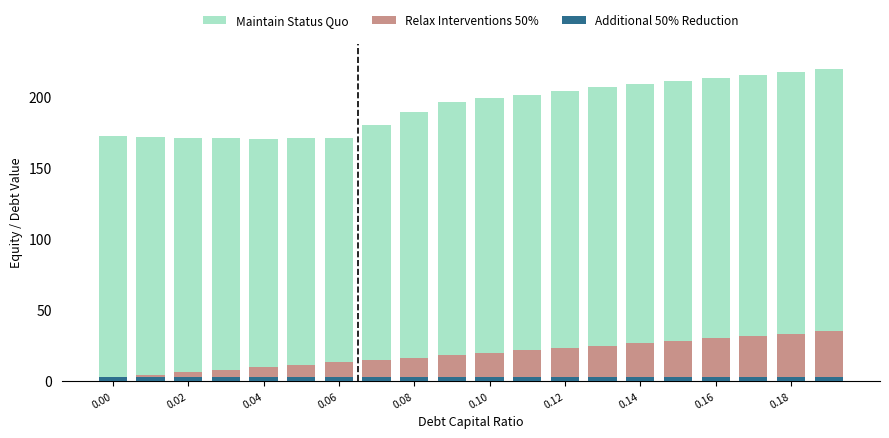

What is the sum of all Additional 50% Reduction values?

56.0